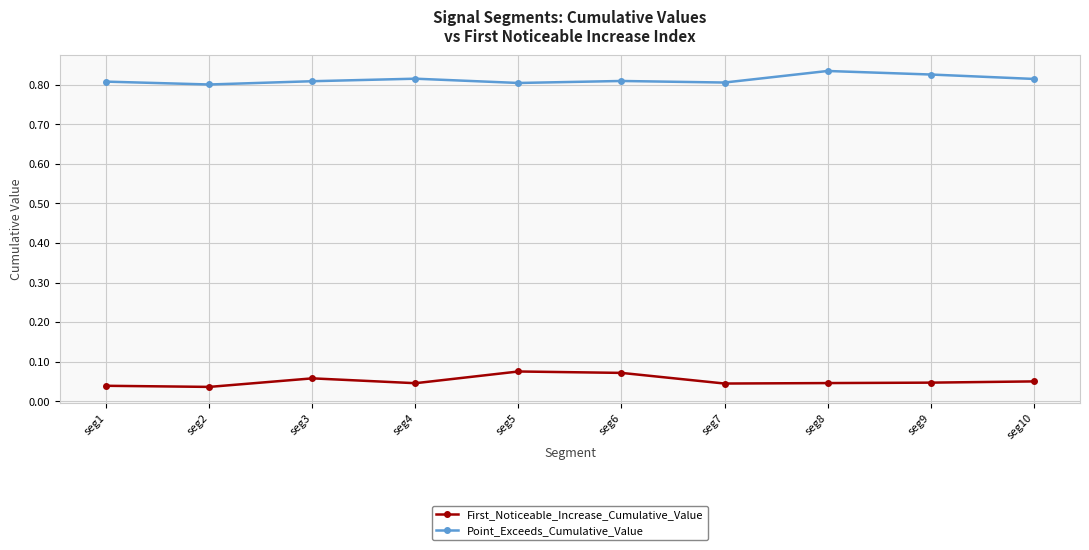

True or false: First_Noticeable_Increase_Cumulative_Value and Point_Exceeds_Cumulative_Value cross at least once.

False